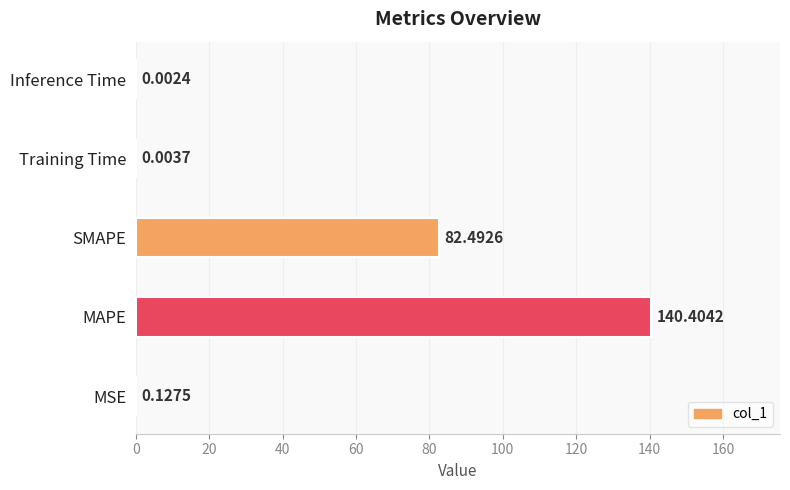

What is the sum of the values at MAPE and Inference Time?

140.4